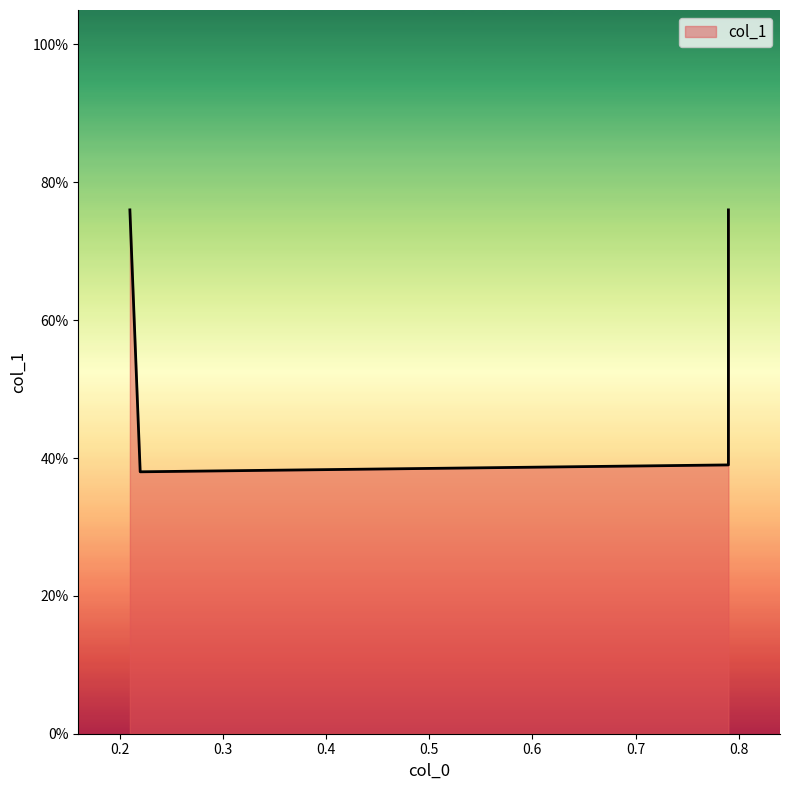

Which category has the highest value across all series?

0.21